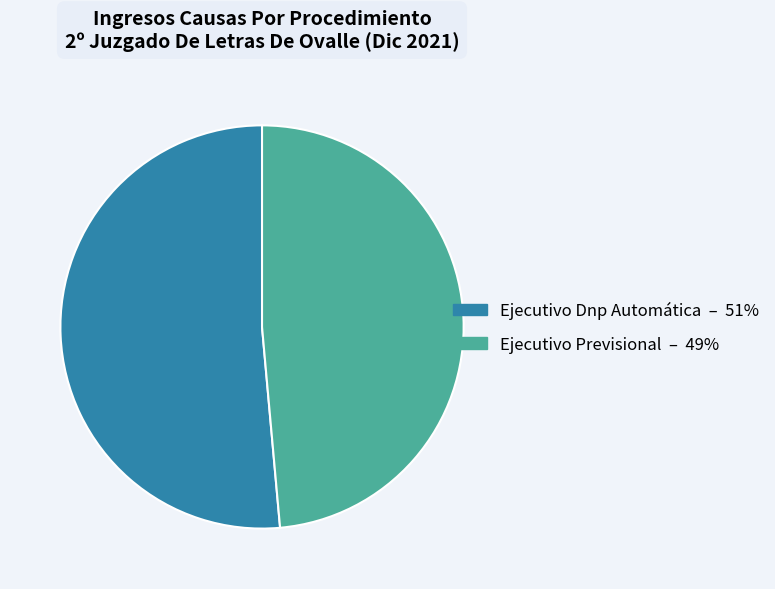

Does any single category account for the majority?

Yes